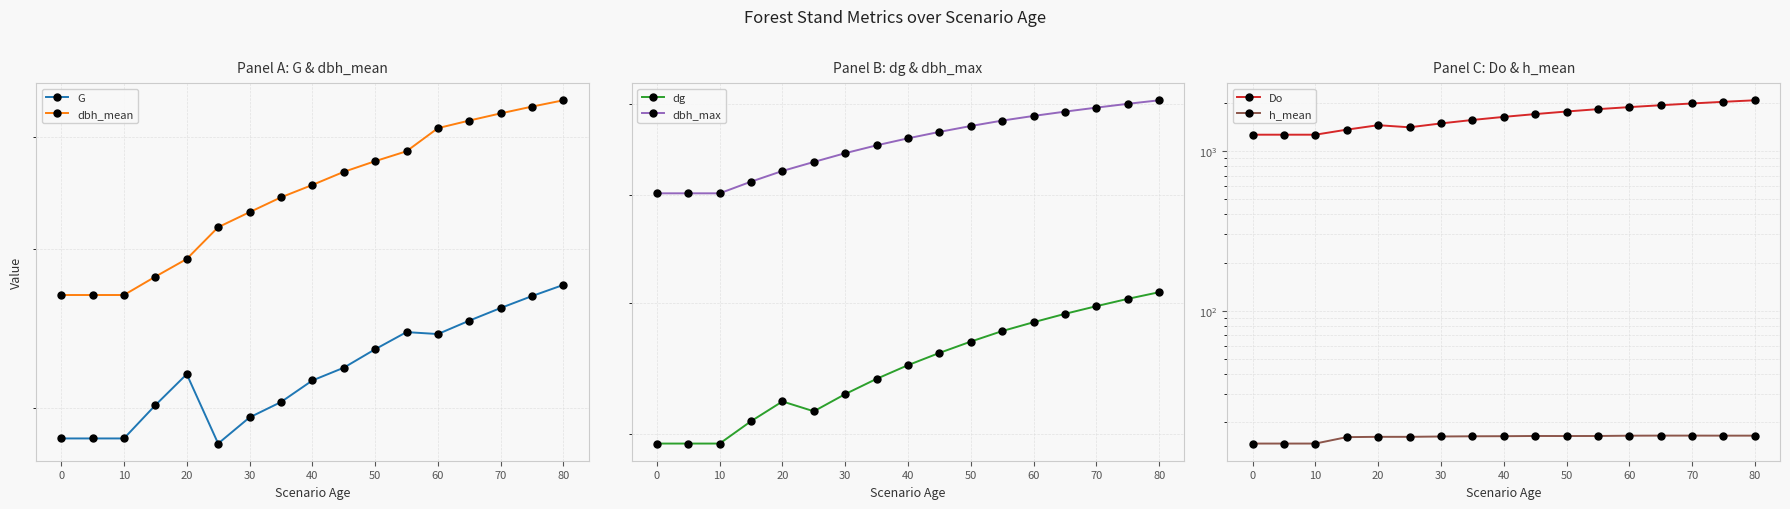

Rank the series by their maximum value, from highest to lowest.

Do, dbh_max, dg, dbh_mean, G, h_mean